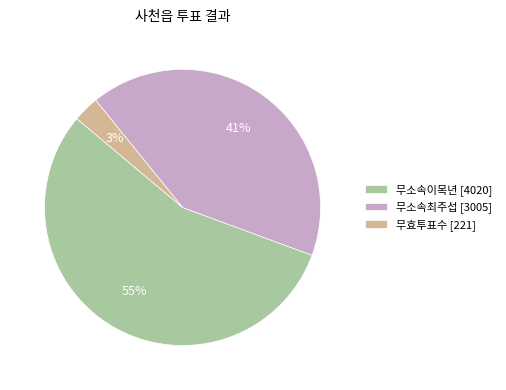

What is the largest slice in the pie chart?

무소속이목년